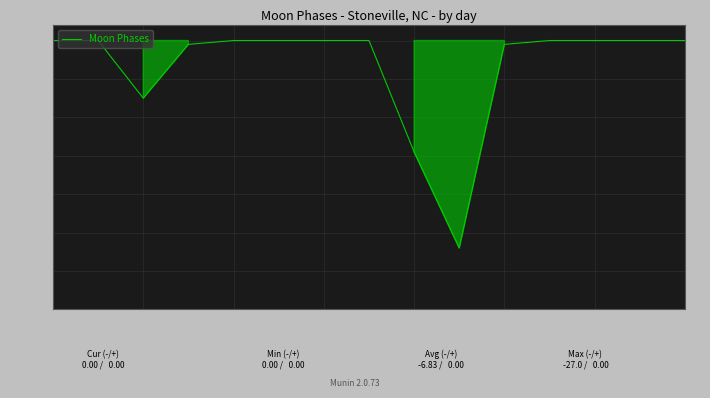

What is the difference between the maximum and minimum values?

27.0